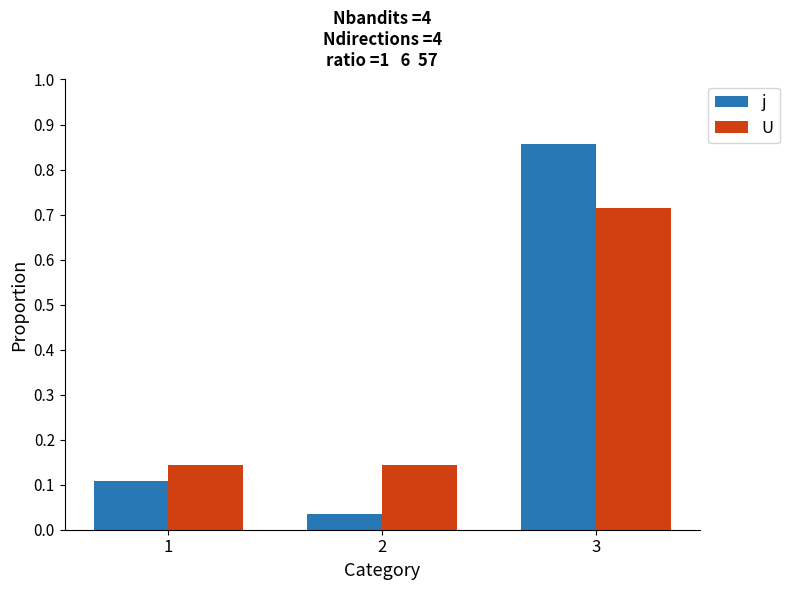

How many U values are between 0 and 1?

3